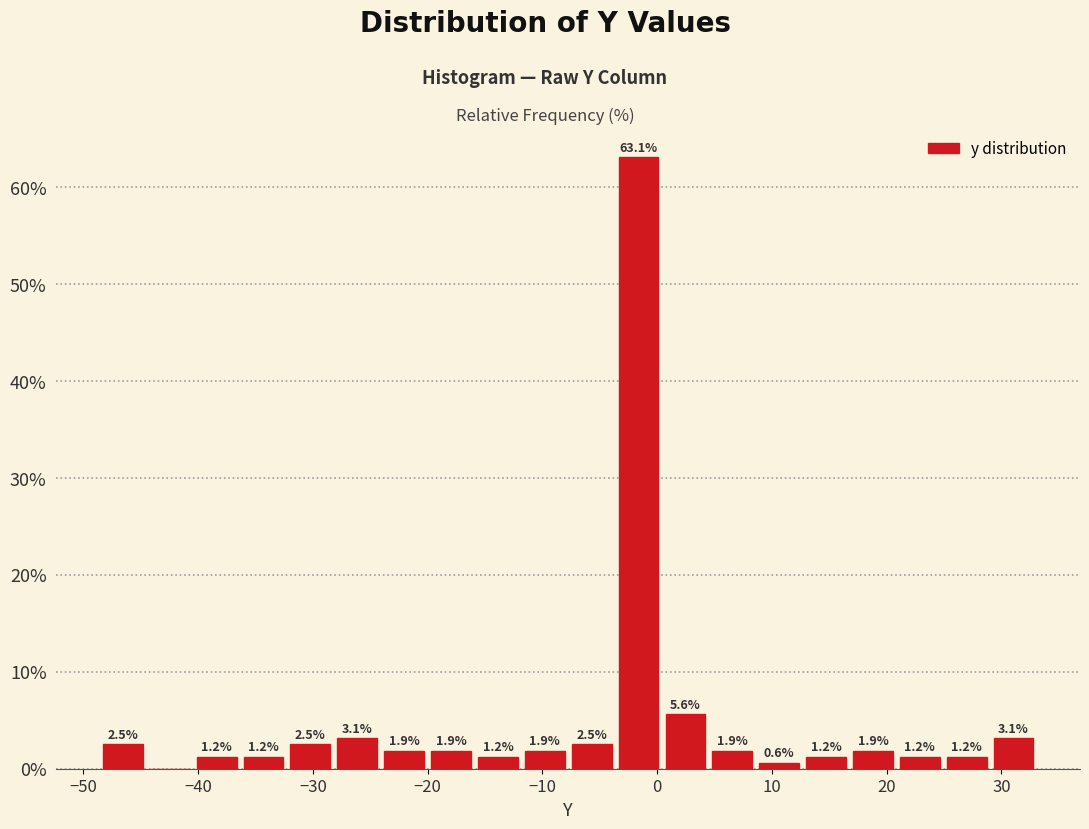

Which range on the x-axis has the tallest bar?

-4 to 0